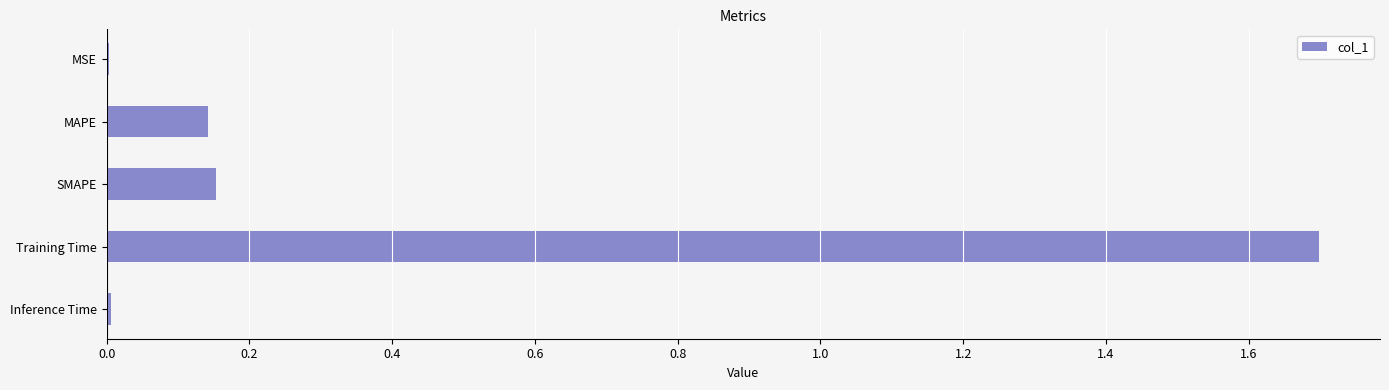

What is the sum of all values?

2.0